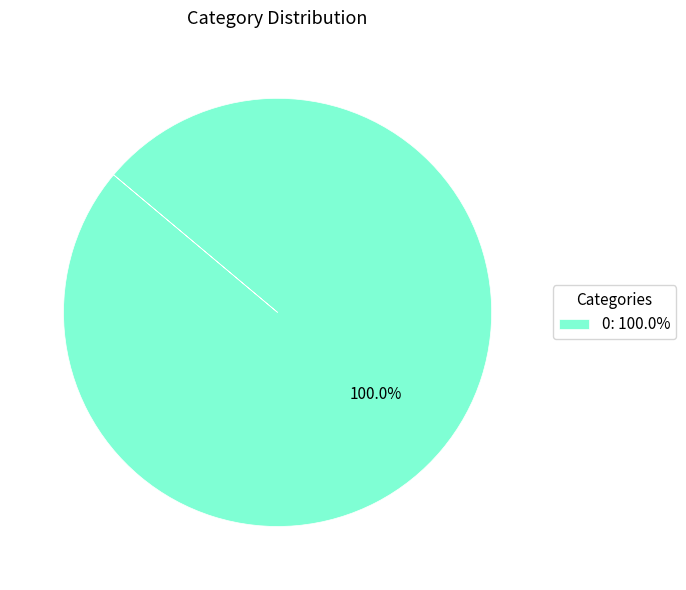

How many segments does this pie chart have?

1